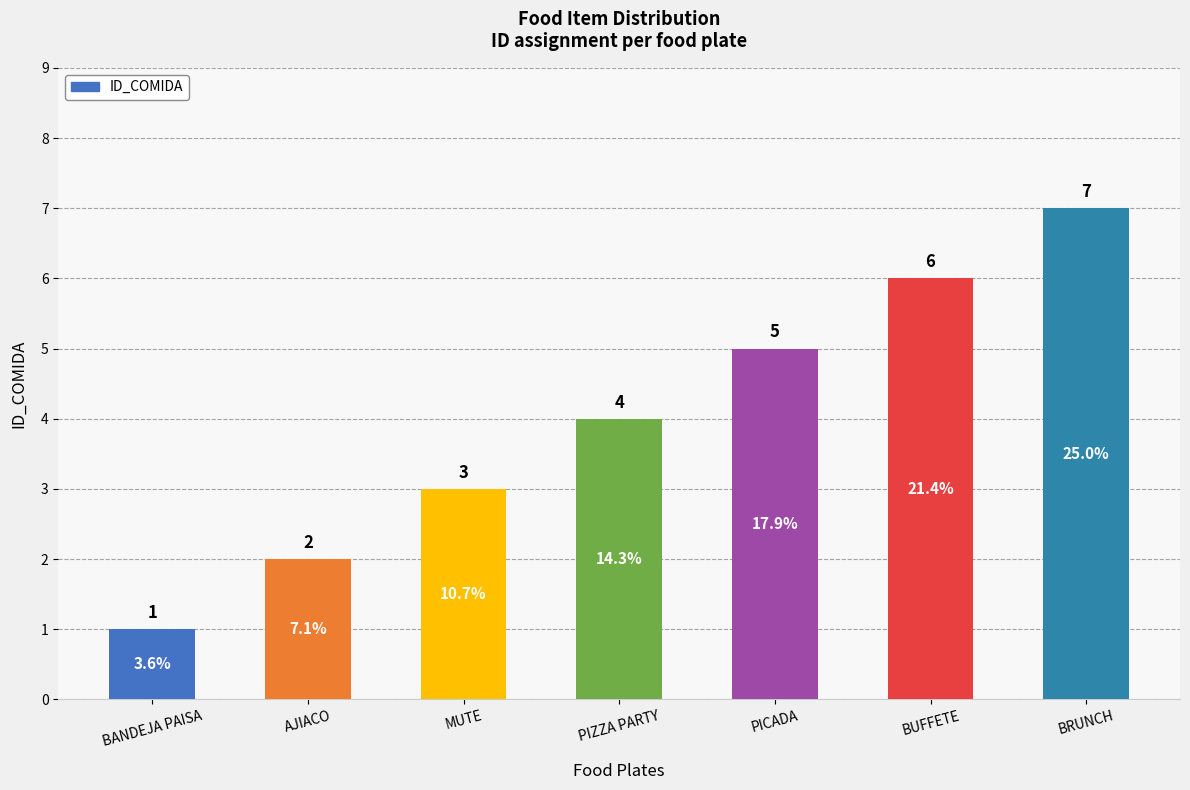

What position from the left is AJIACO?

2